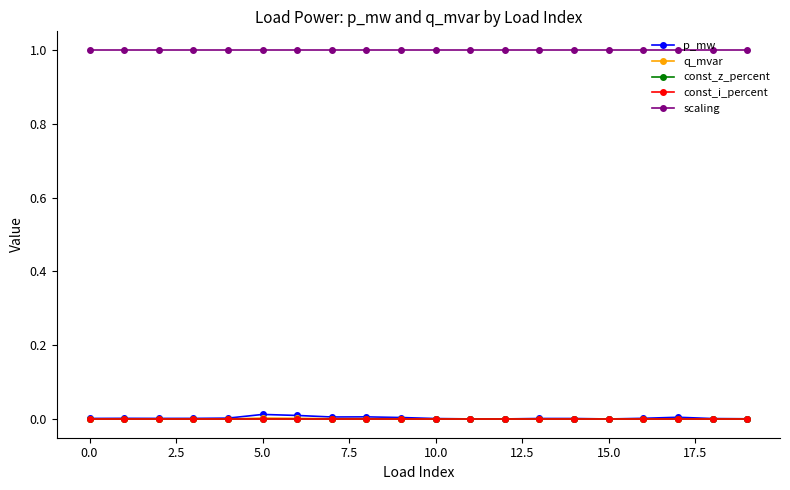

Is this an area chart (filled region under the line)?

No